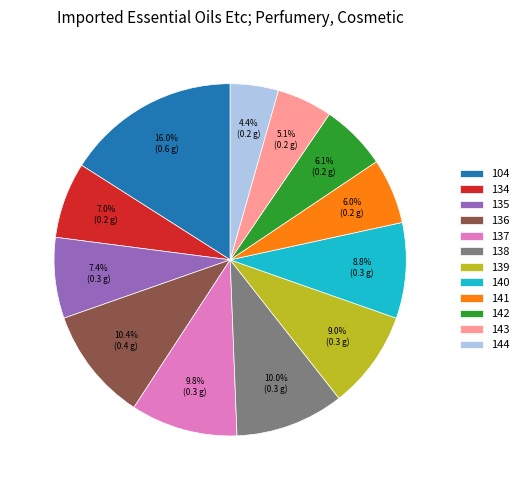

To the nearest percent, what is the average slice percentage?

8%